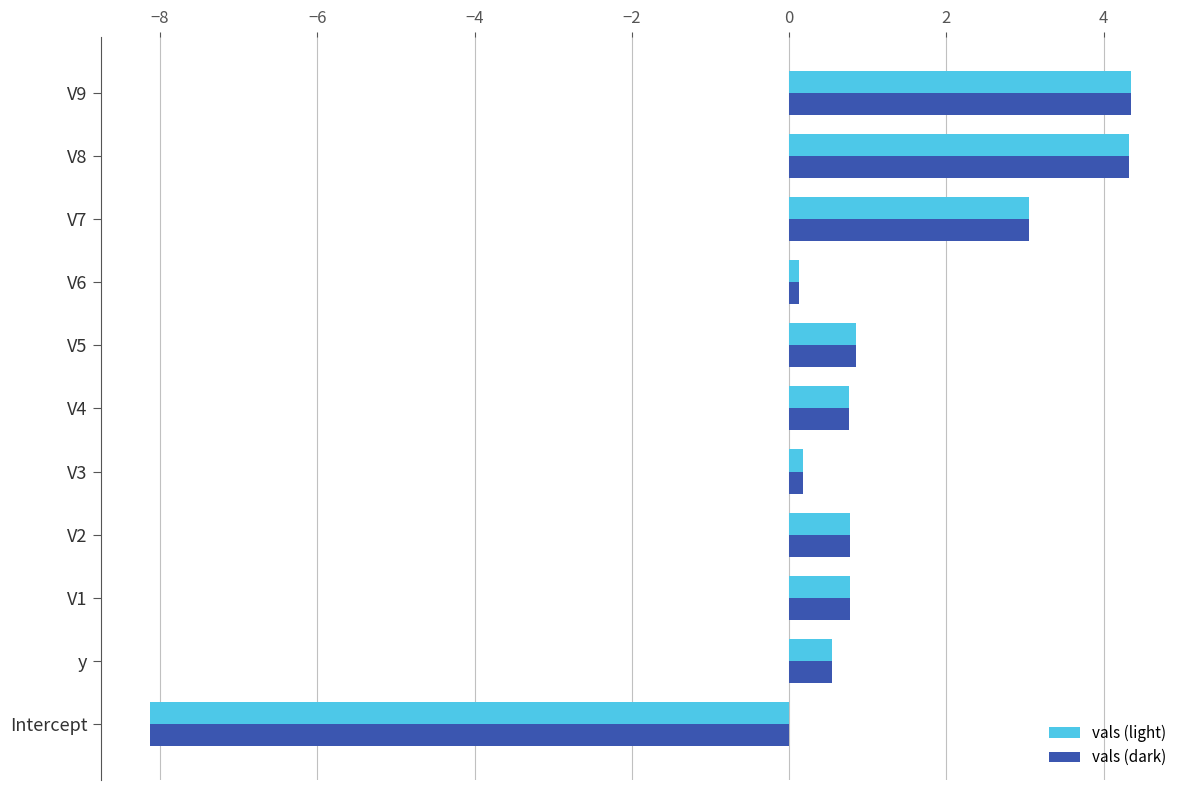

What is the average value of the vals (dark) series?

0.7